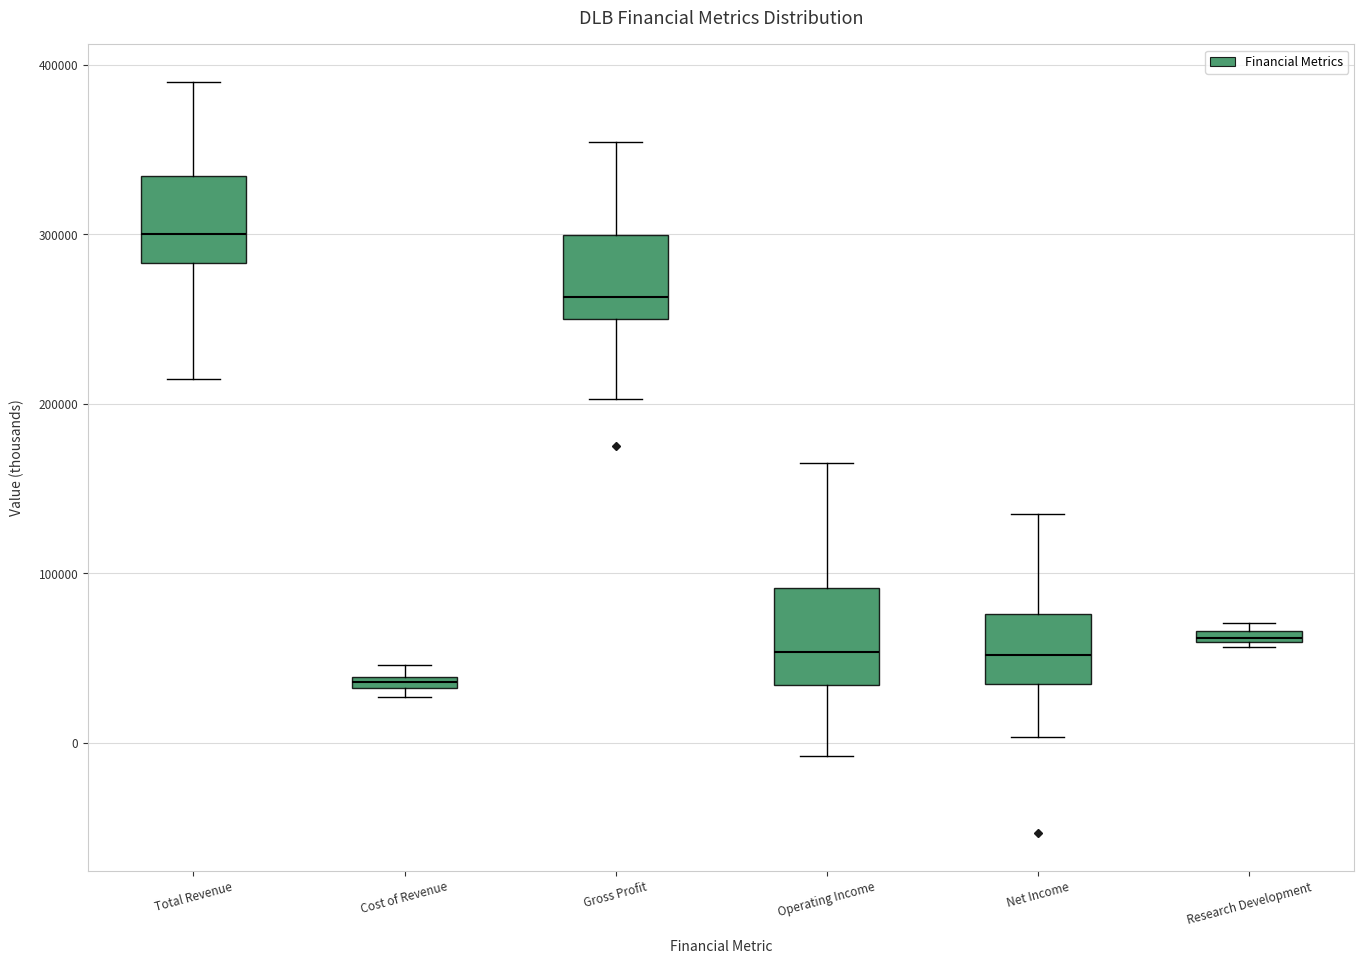

Which box has the highest median line?

Total Revenue